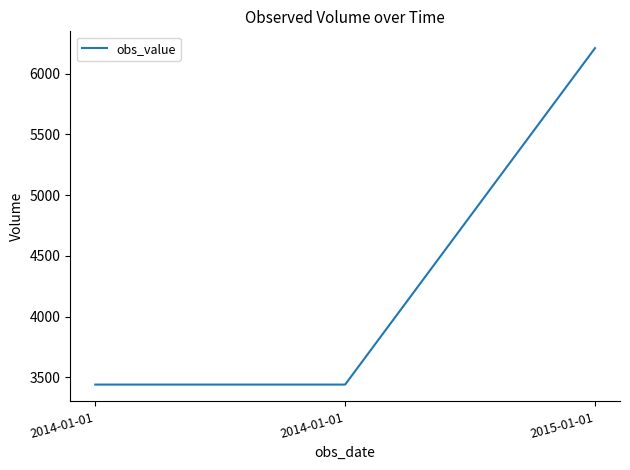

Reading right to left, transcribe all the data shown in this chart.

6209	3440	3440